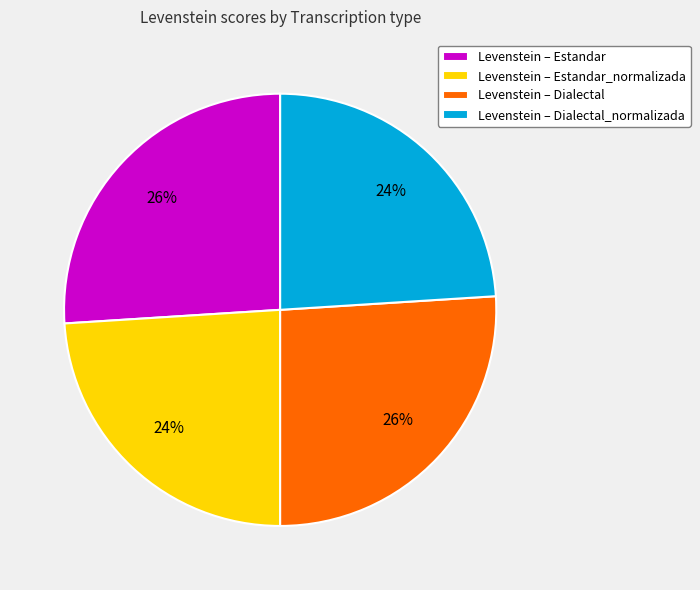

What is the ratio of the value at Levenstein – Estandar to the value at Levenstein – Estandar_normalizada?

1.1